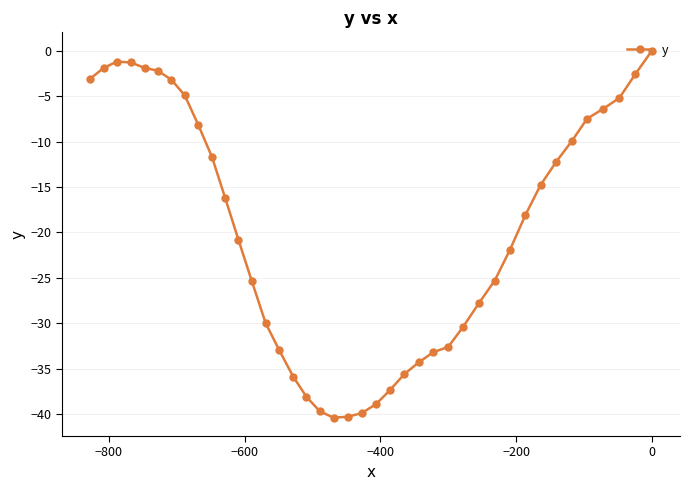

What is the minimum value shown in the chart?

-40.4